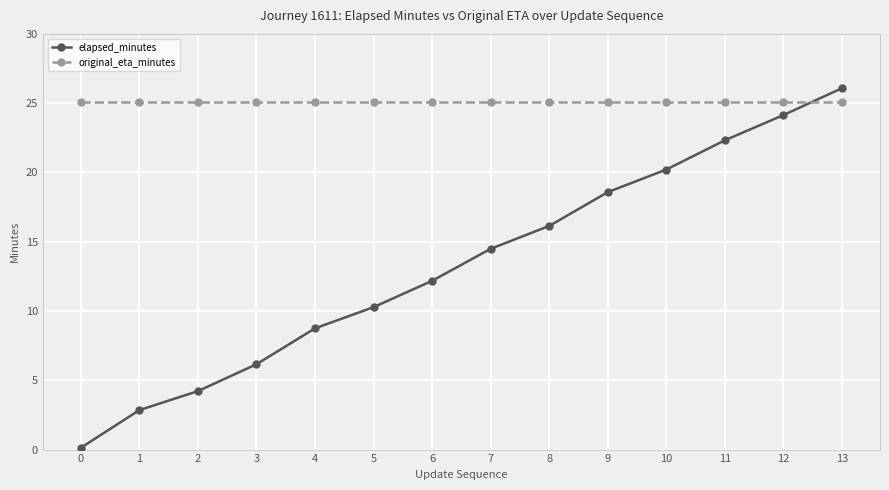

Rank the series at 11 from lowest to highest value.

elapsed_minutes, original_eta_minutes